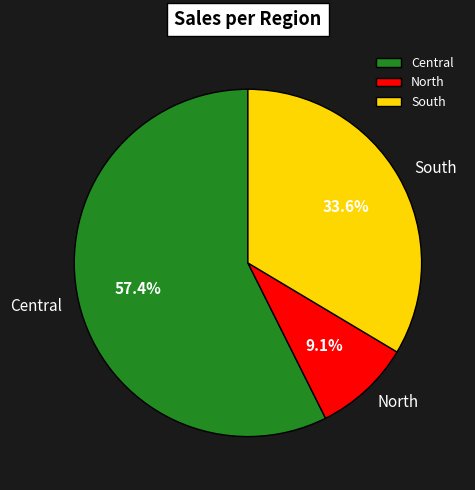

Which has a higher value, Central or South?

Central